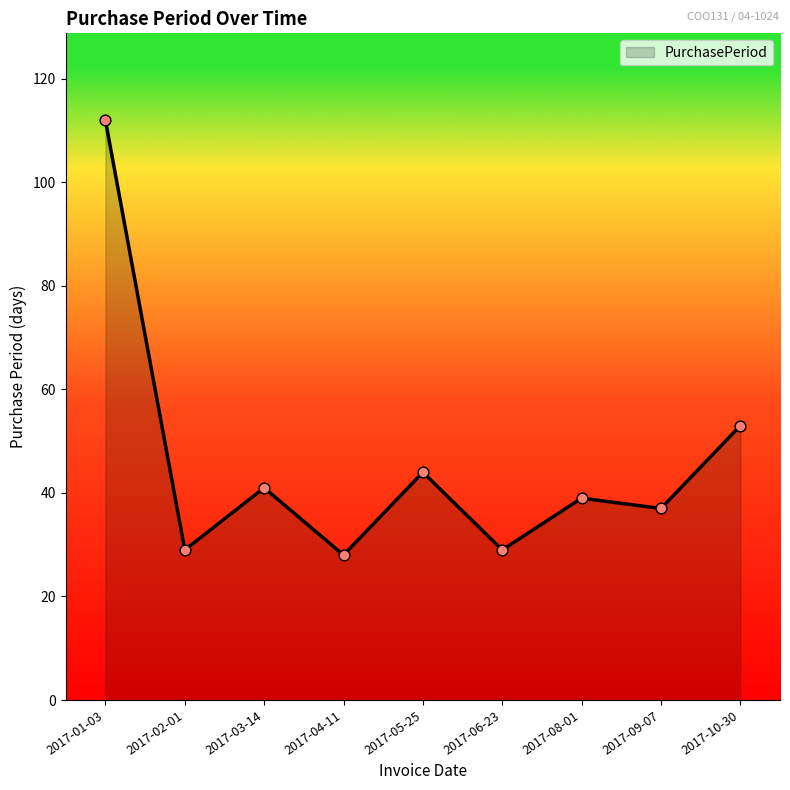

Approximately how many times larger is the value at 2017-03-14 compared to 2017-01-03?

0.4